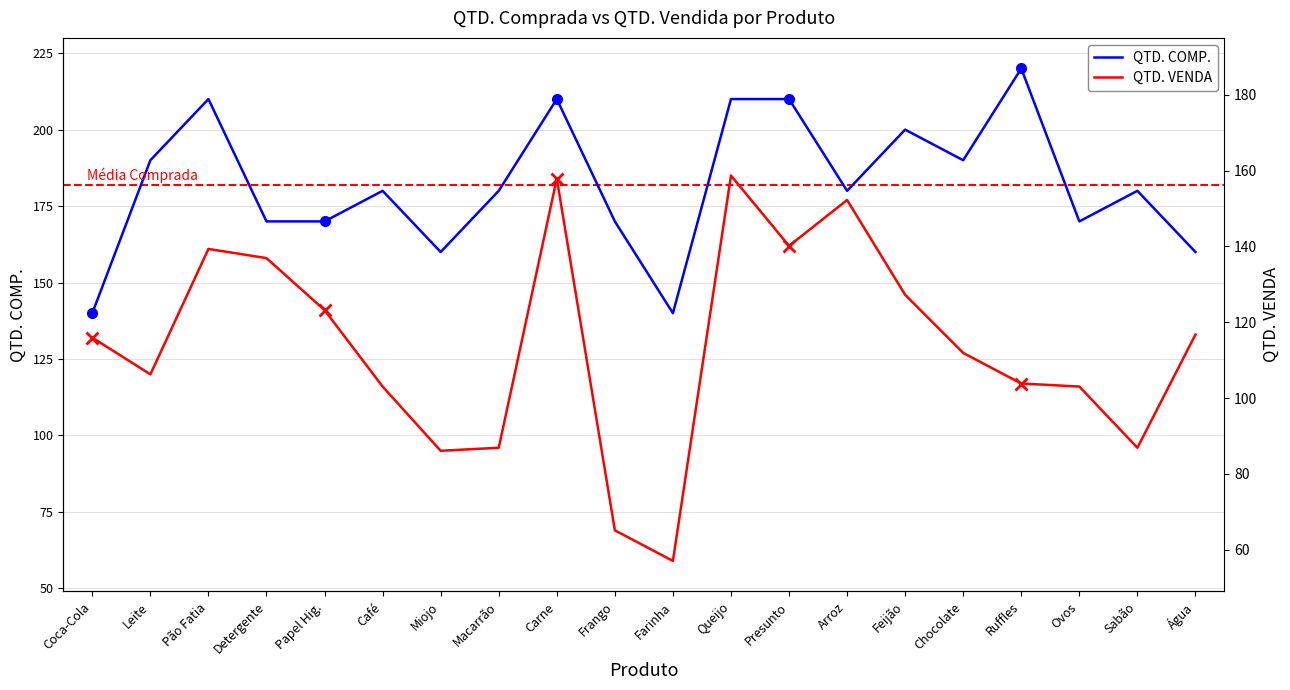

What is the maximum value shown in the chart?

220